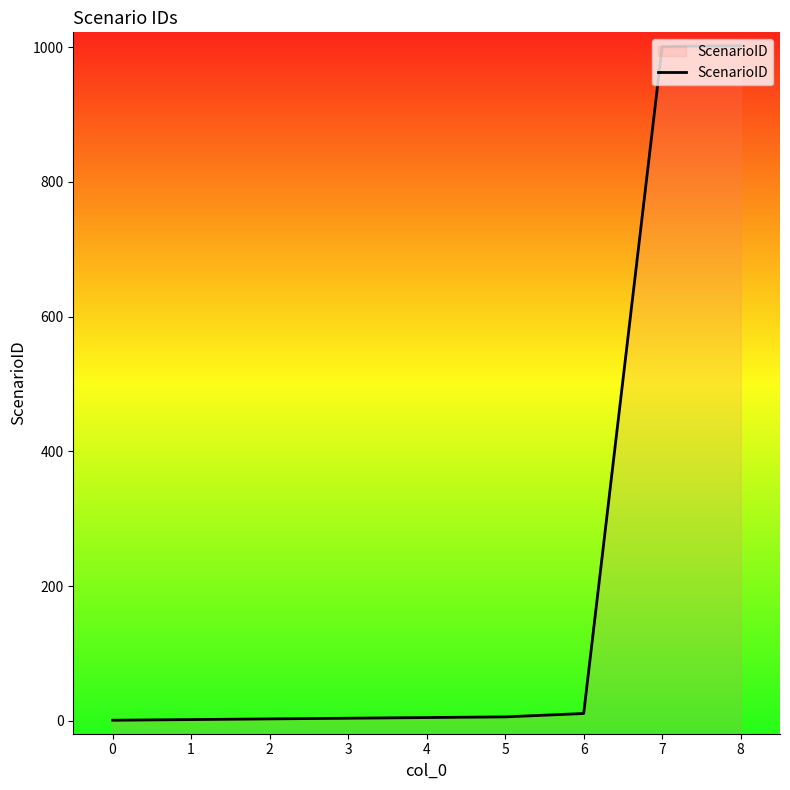

The value at 4 is 8. True or false?

False